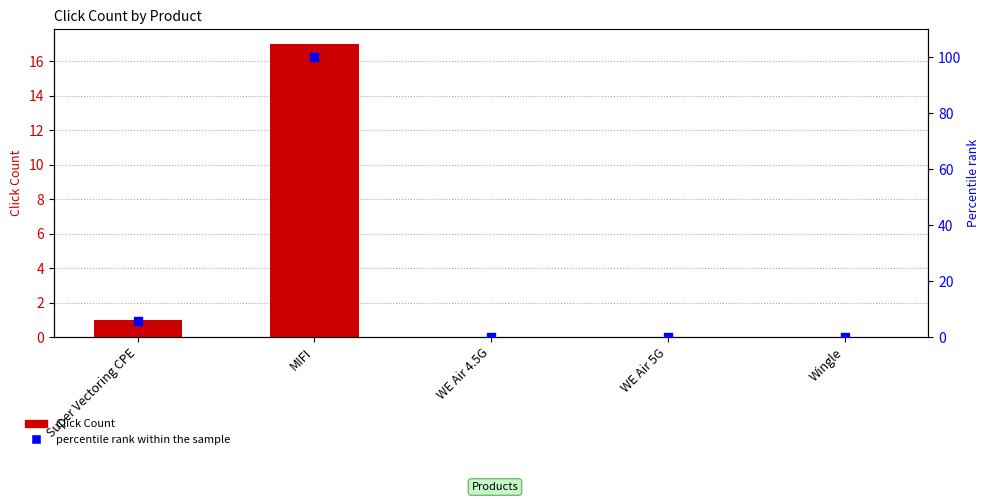

Which series has the largest total across all categories?

percentile rank within the sample